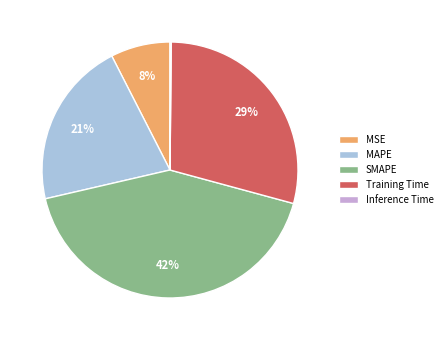

Is it true that MAPE is 21% of the pie?

True